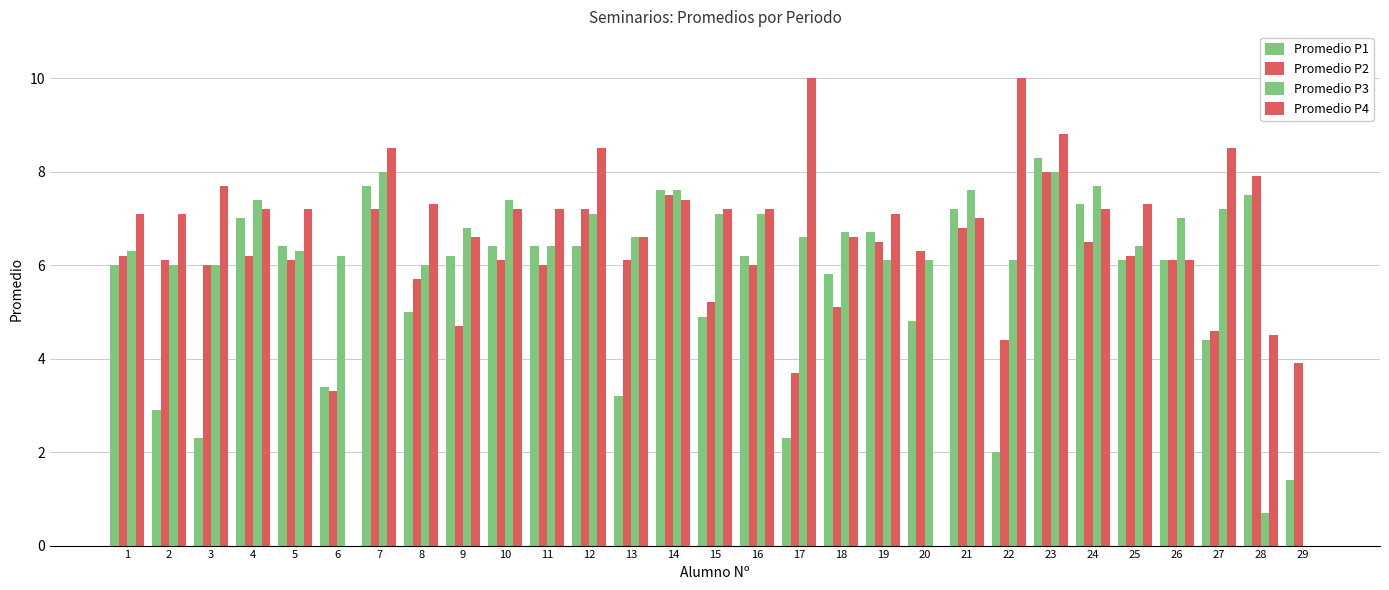

How many groups of bars are there?

29